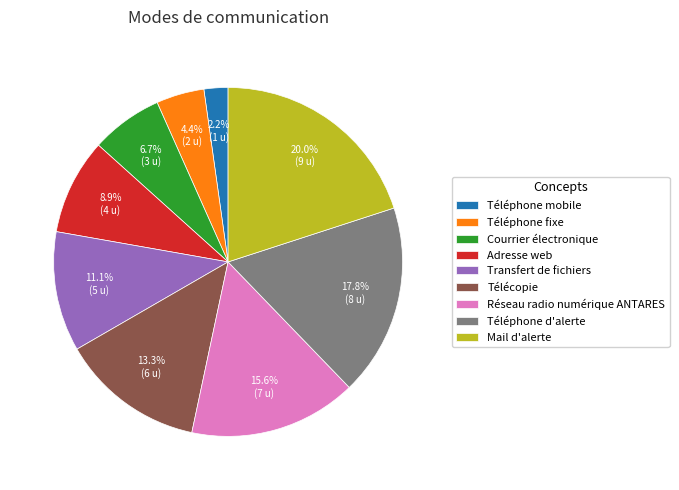

Does any single category account for the majority?

No